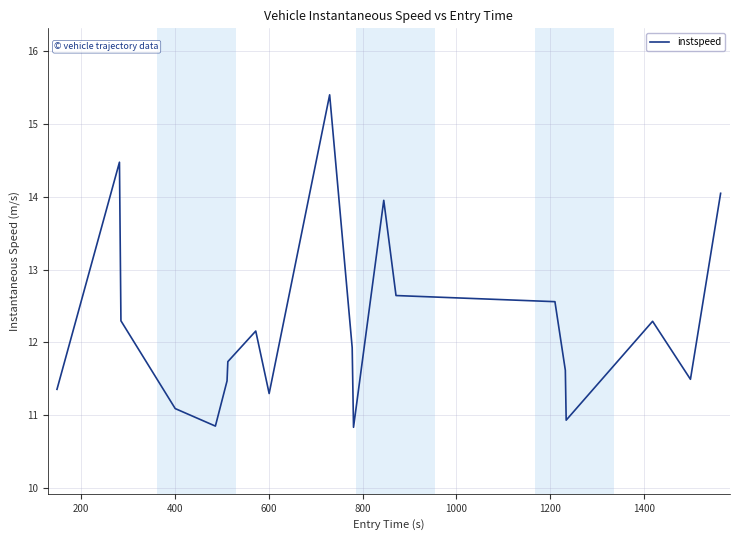

What is the minimum value shown in the chart?

10.8